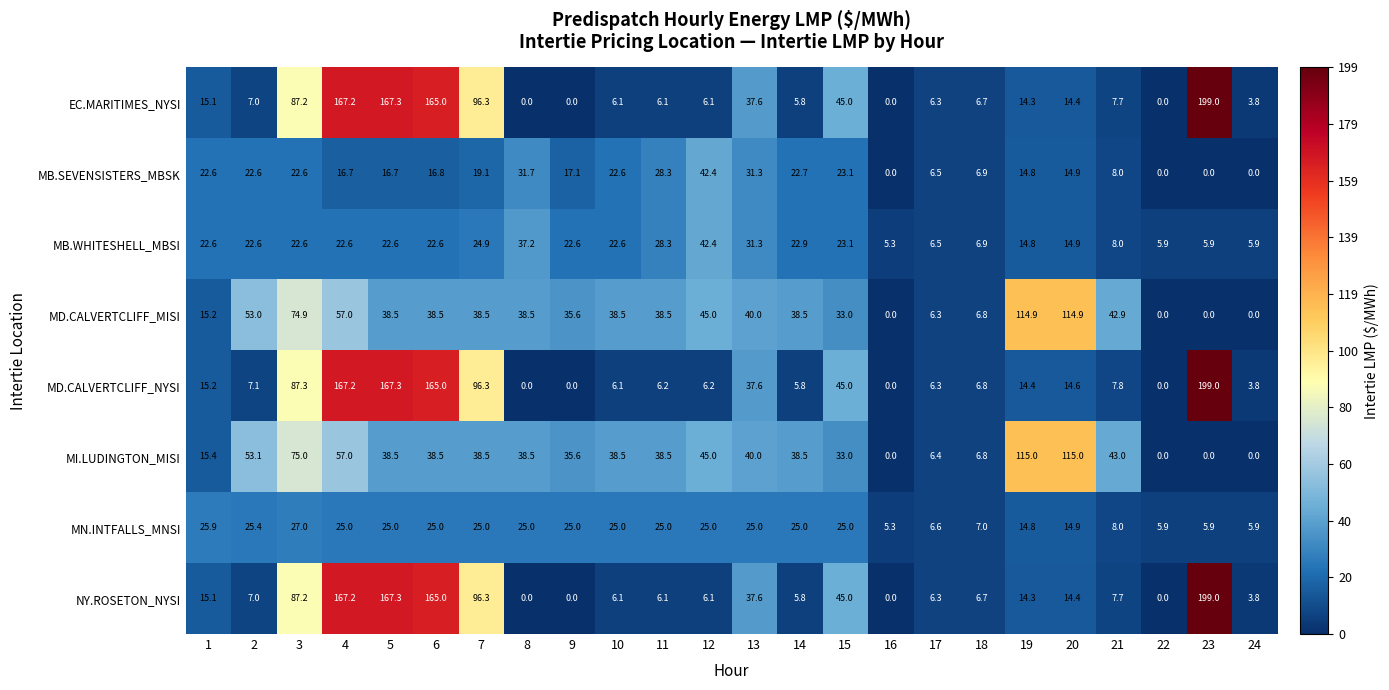

Count the number of data series in this chart.

8